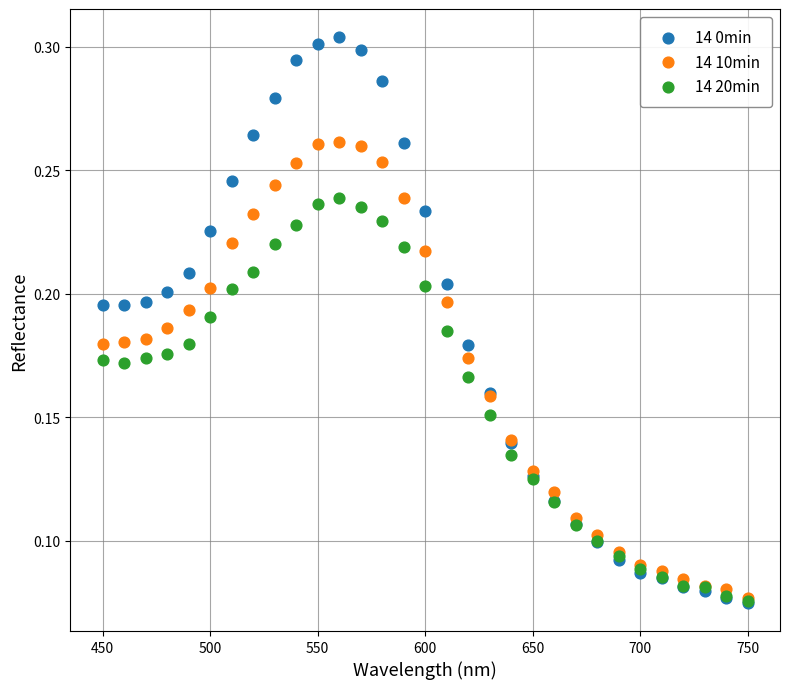

What are all the series names shown in the legend?

14 0min, 14 10min, 14 20min